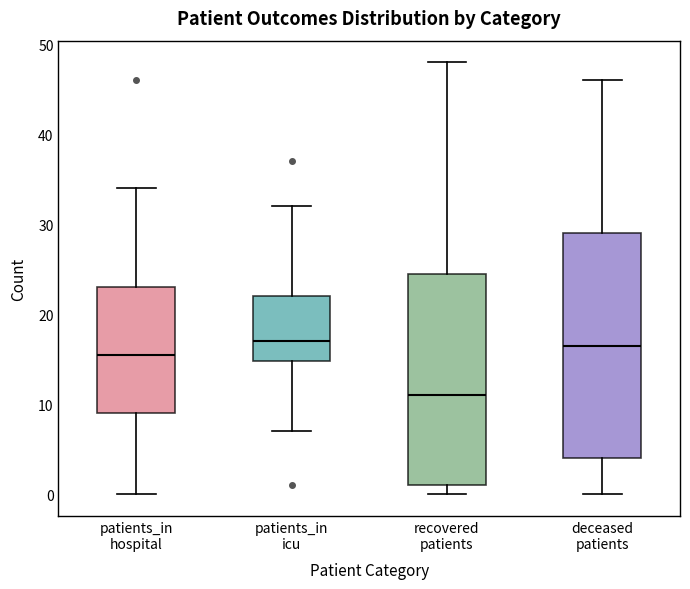

Reading left to right, transcribe this box plot: for each box, give where its median line is, the range the box spans, and where its two whiskers end, as read against the y-axis. The values are not printed on the chart, so give them approximately, as read against the axis.

patients_in hospital: median 16, box 9 to 23, whiskers 0 to 34
patients_in icu: median 17, box 15 to 22, whiskers 7 to 32
recovered patients: median 11, box 1 to 25, whiskers 0 to 48
deceased patients: median 17, box 4 to 29, whiskers 0 to 46